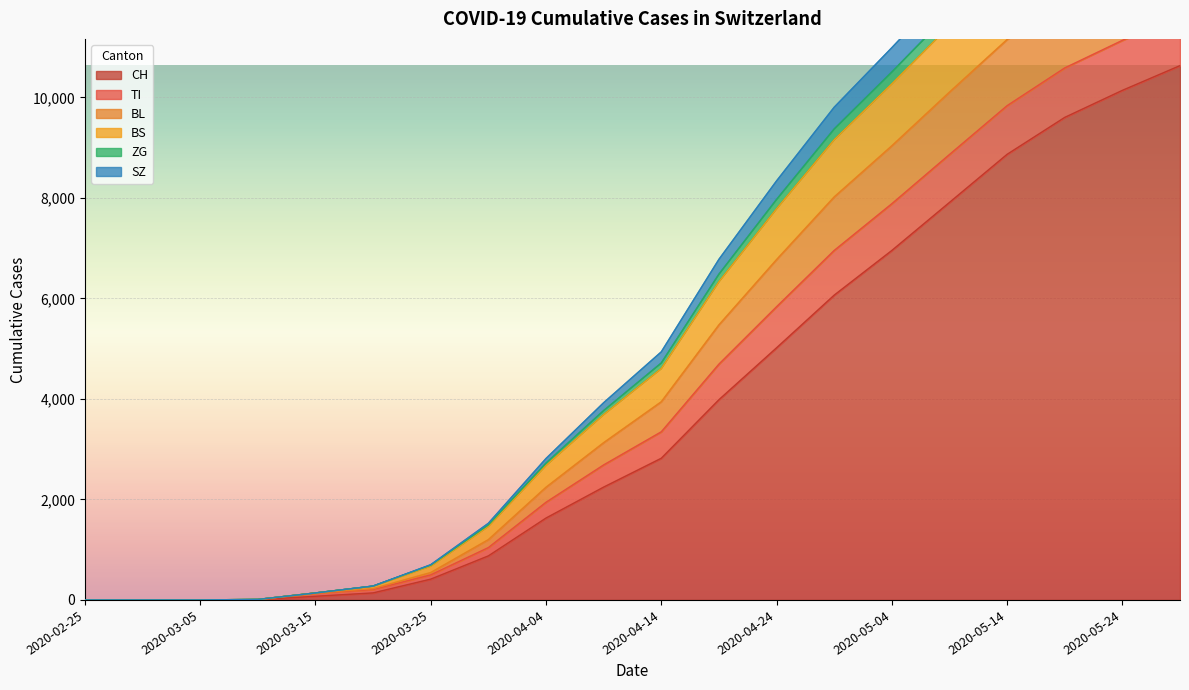

True or false: BS has more than 0 points higher than both neighbors.

False